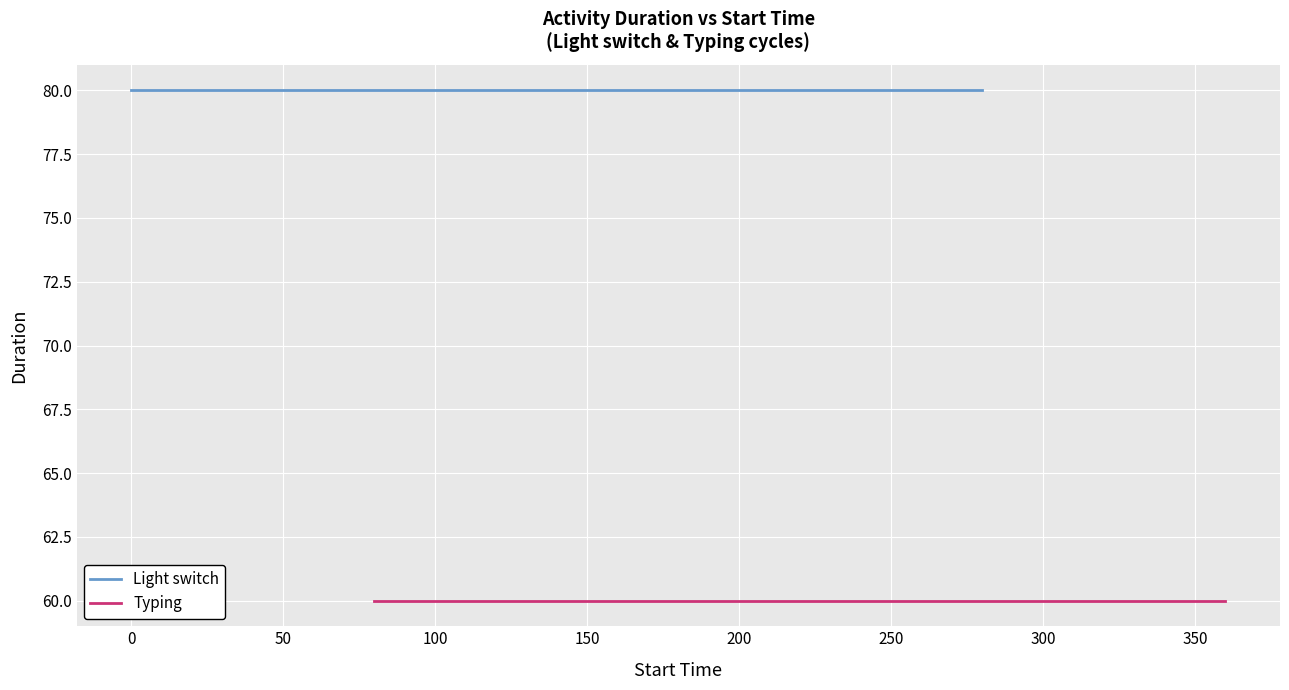

Reading left to right, list all the values displayed in this chart.

Light switch: 80	80	80
Typing: 60	60	60